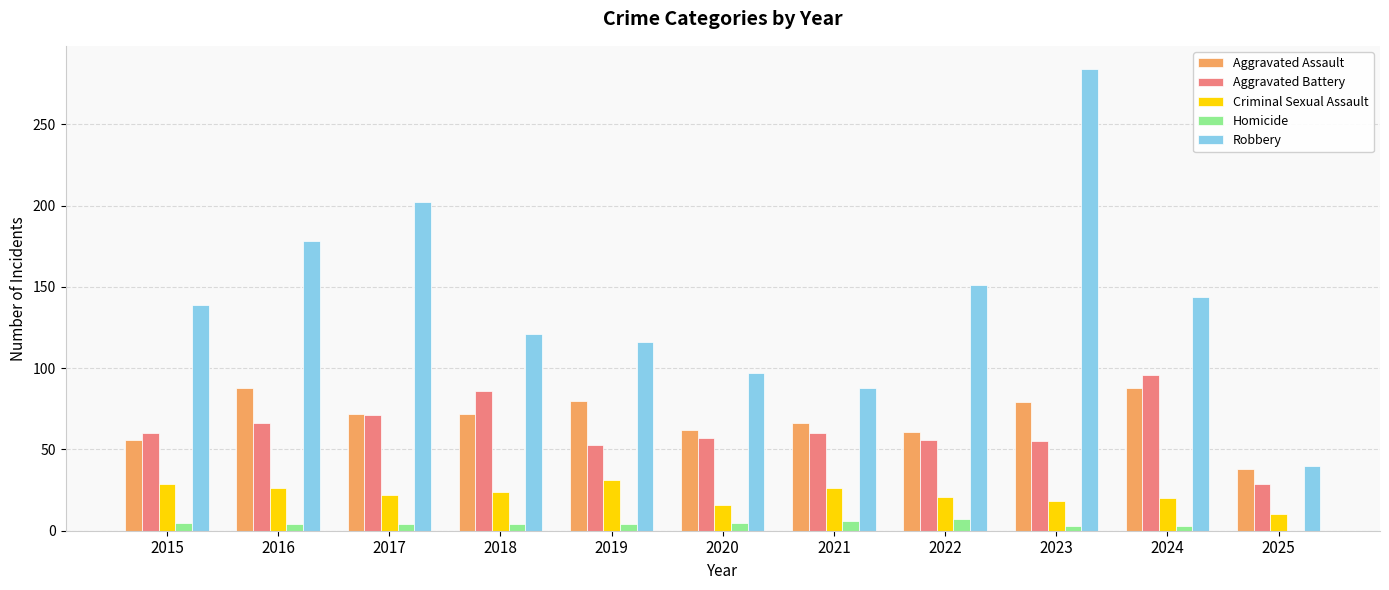

Which series changed the most between 2019 and 2022?

Robbery